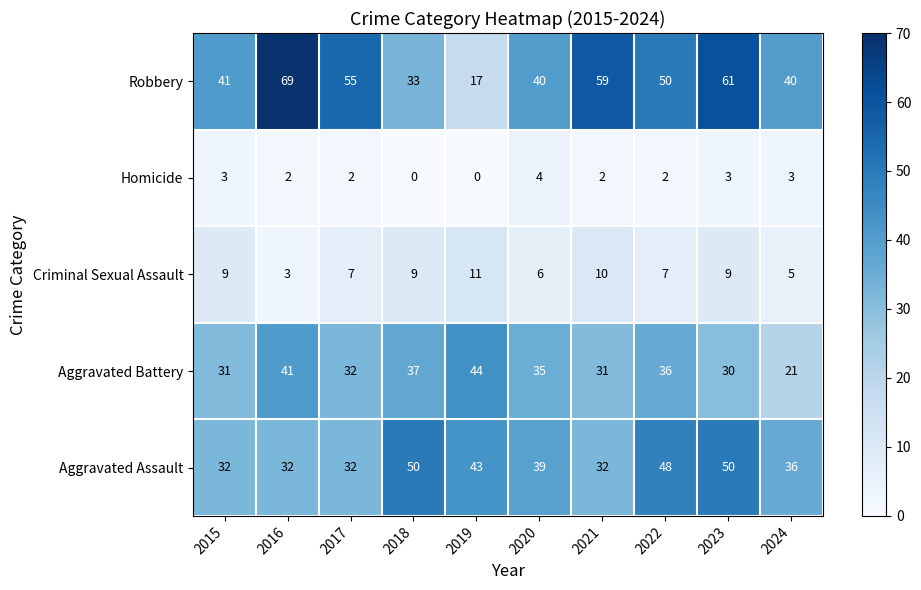

What is the difference between the maximum and second lowest values in the Criminal Sexual Assault series?

6